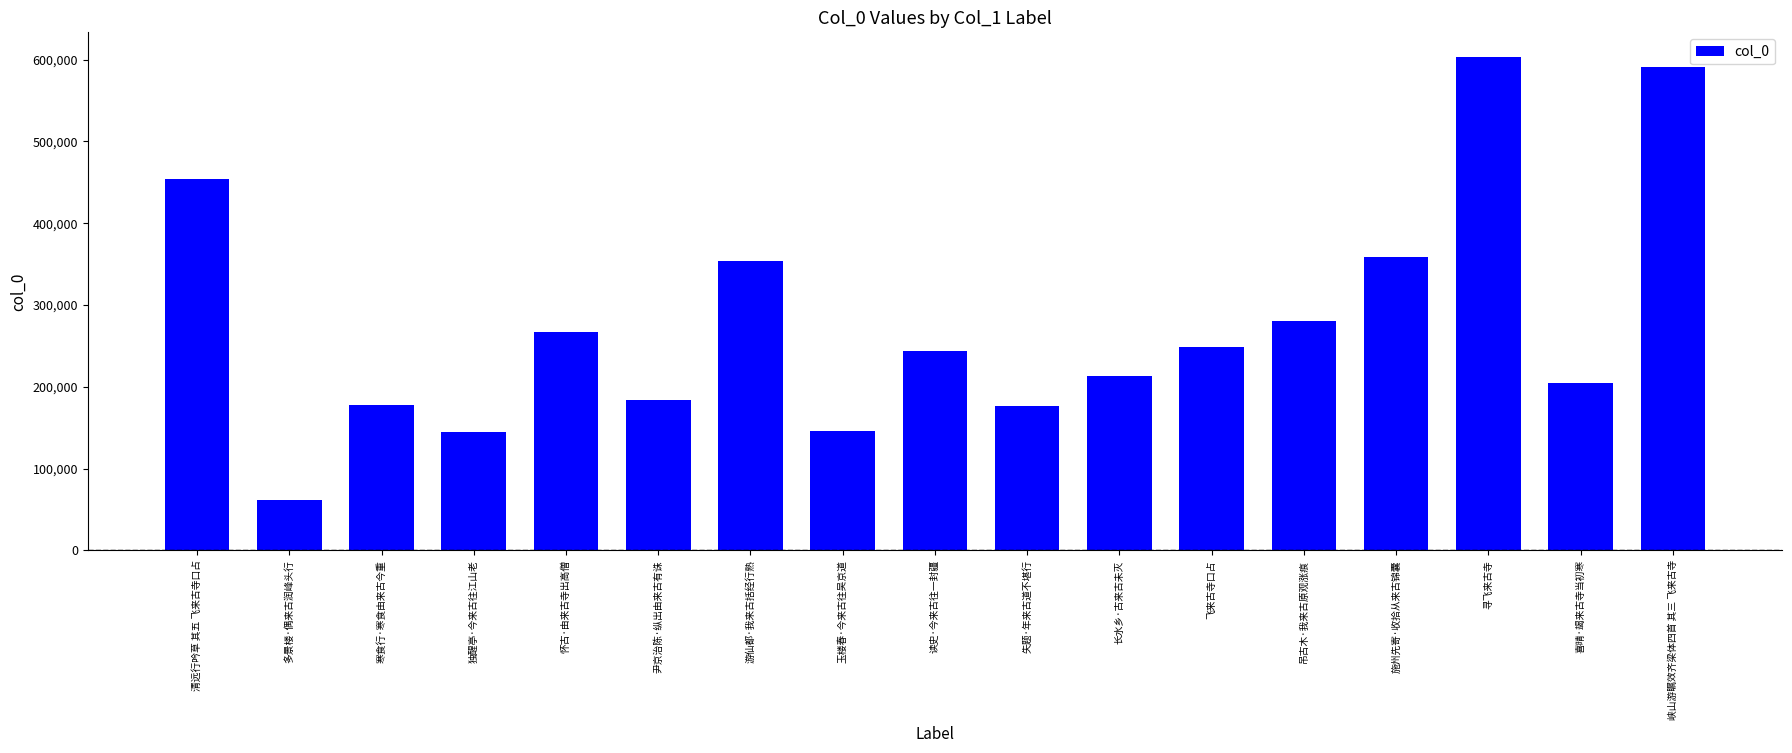

What is the sum of all values?

4710976